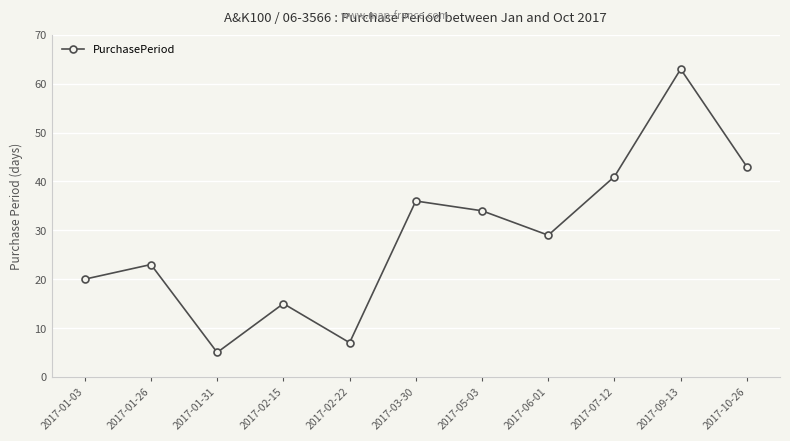

Which category has the highest value across all series?

2017-09-13